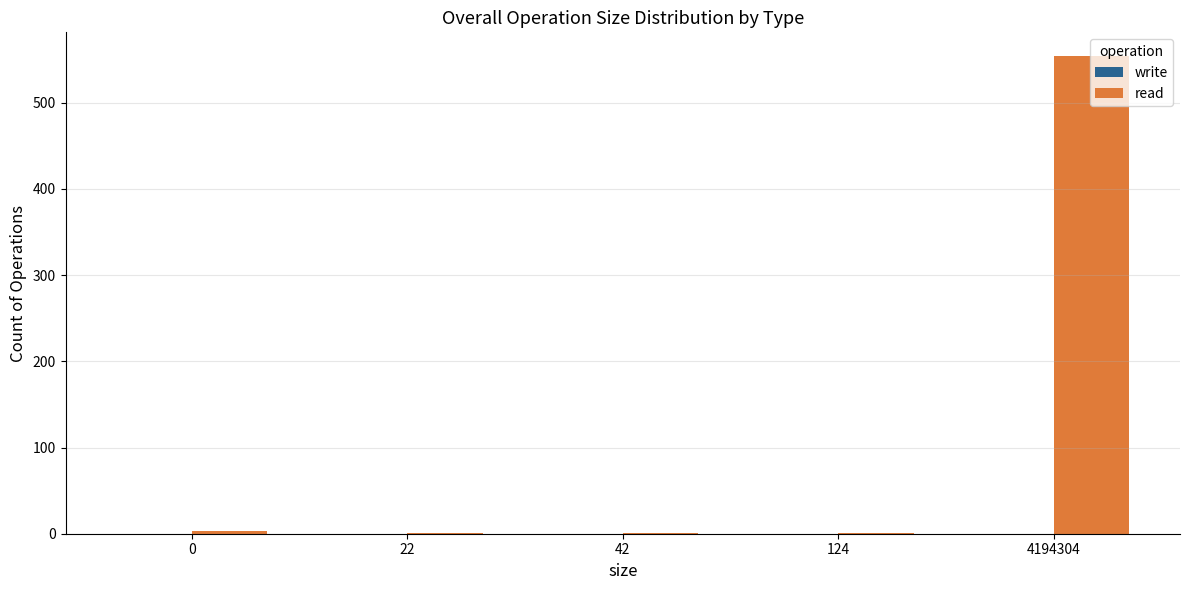

What is the sum of all values?

560